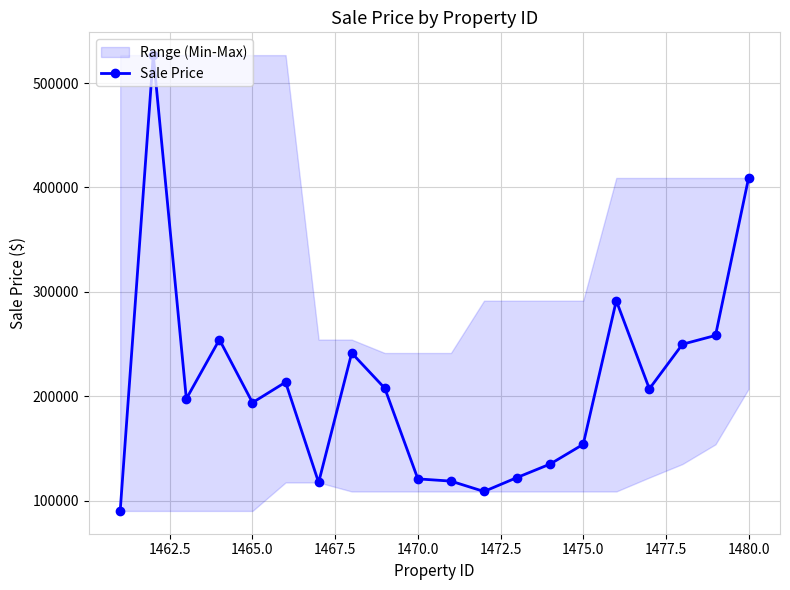

What is the minimum value for Sale Price?

90028.3